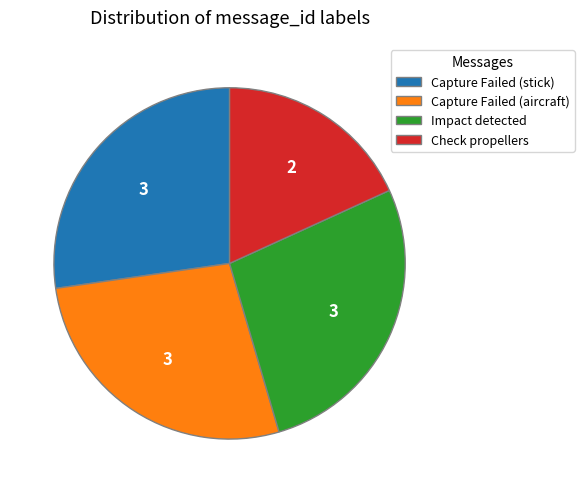

Is there any slice that represents more than half of the pie?

No